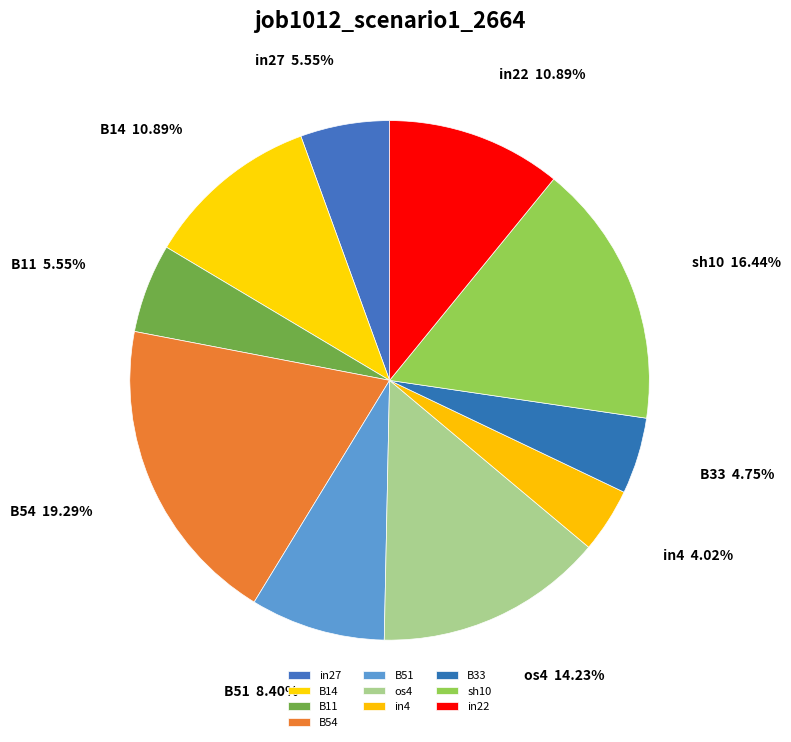

Which slice is the smallest?

in4